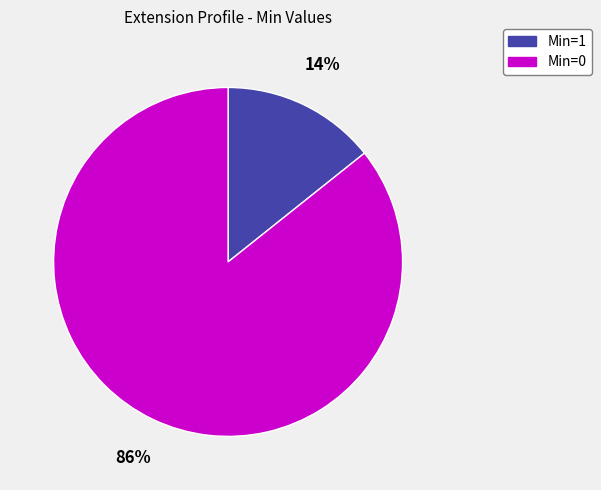

How many segments does this pie chart have?

2